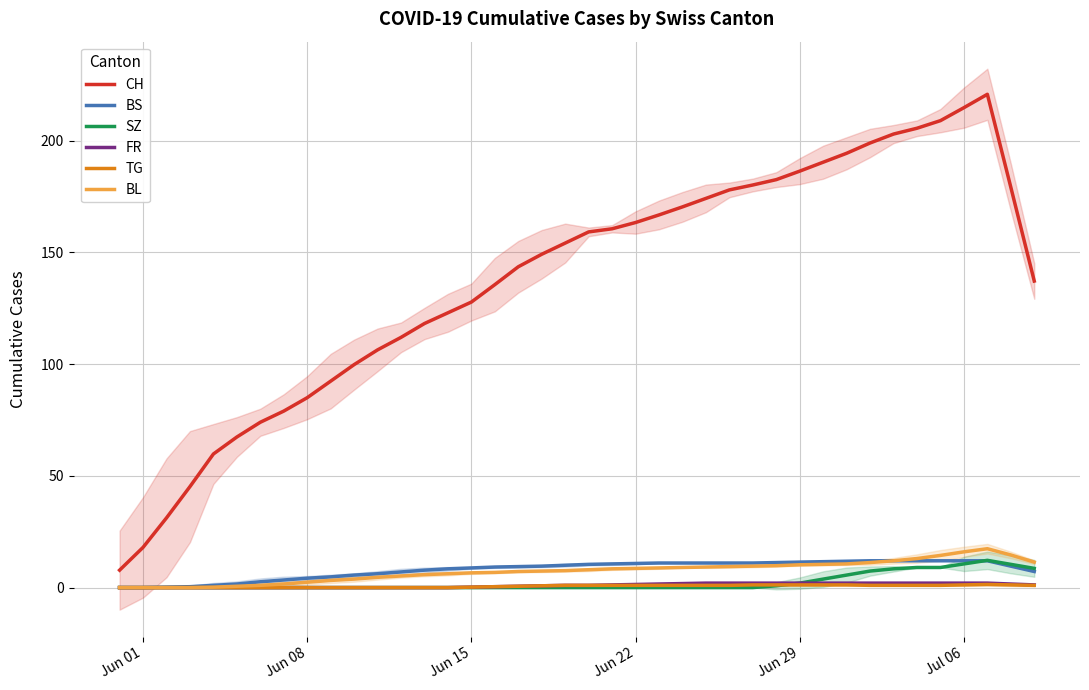

True or false: CH and BS cross at least once.

False